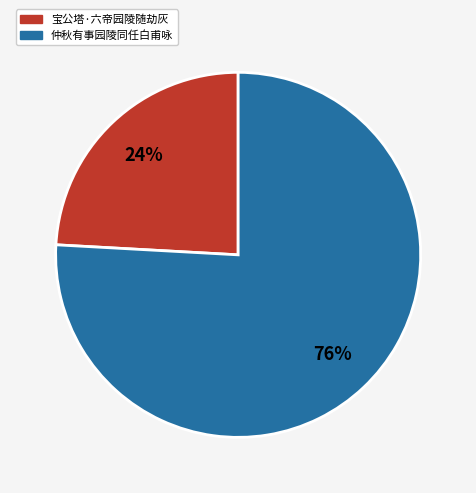

Which has a higher value, 仲秋有事园陵同任白甫咏 or 宝公塔·六帝园陵随劫灰?

仲秋有事园陵同任白甫咏